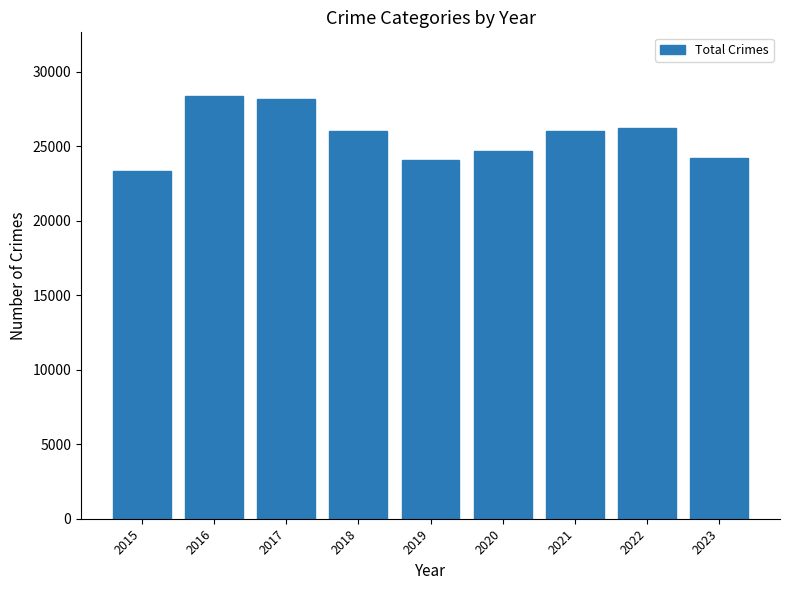

At which category does the chart reach its minimum across all series?

2015